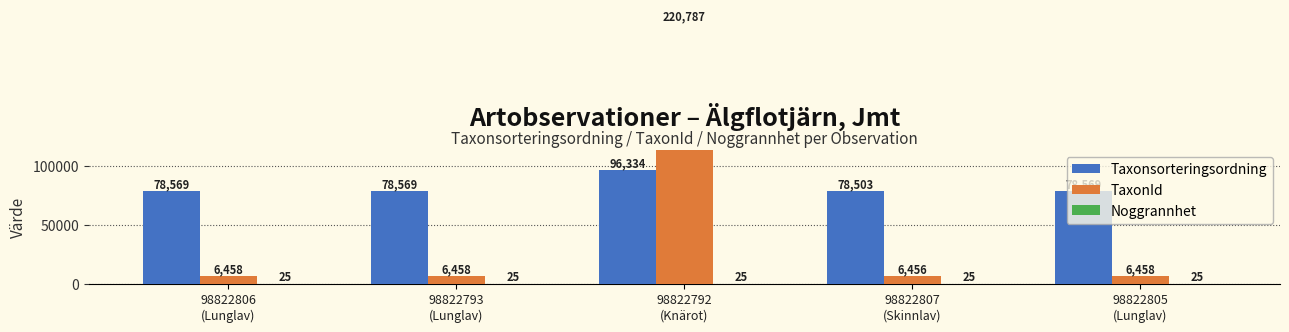

Is the value of Taxonsorteringsordning at 98822806
(Lunglav) greater than the value of TaxonId at 98822793
(Lunglav)?

Yes